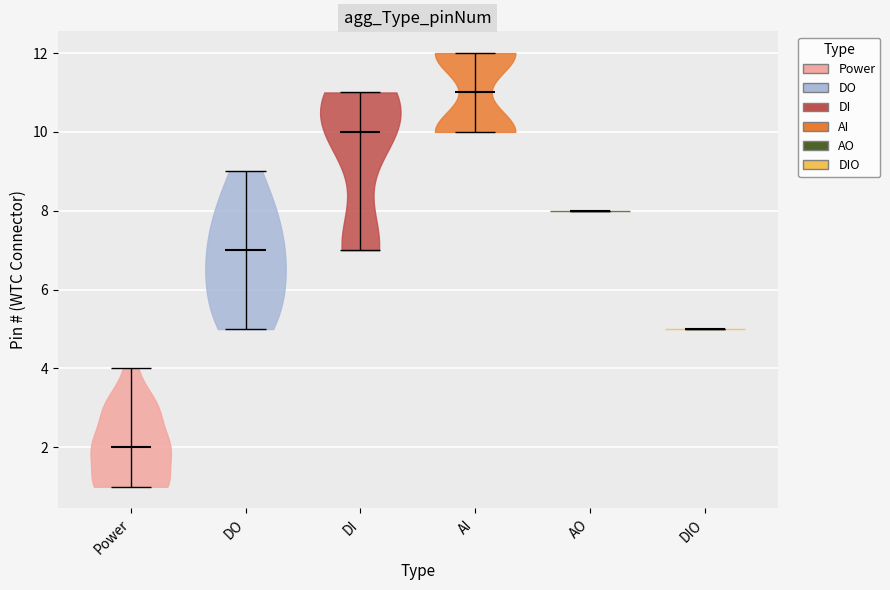

Reading left to right, read every violin against the y-axis: where its median line is, and the lowest and highest points it reaches. The values are not printed on the chart, so give them approximately, as read against the axis.

Power: median line 2, lowest point 1, highest point 4
DO: median line 7, lowest point 5, highest point 9
DI: median line 10, lowest point 7, highest point 11
AI: median line 11, lowest point 10, highest point 12
AO: median line 8, lowest point 8, highest point 8
DIO: median line 5, lowest point 5, highest point 5